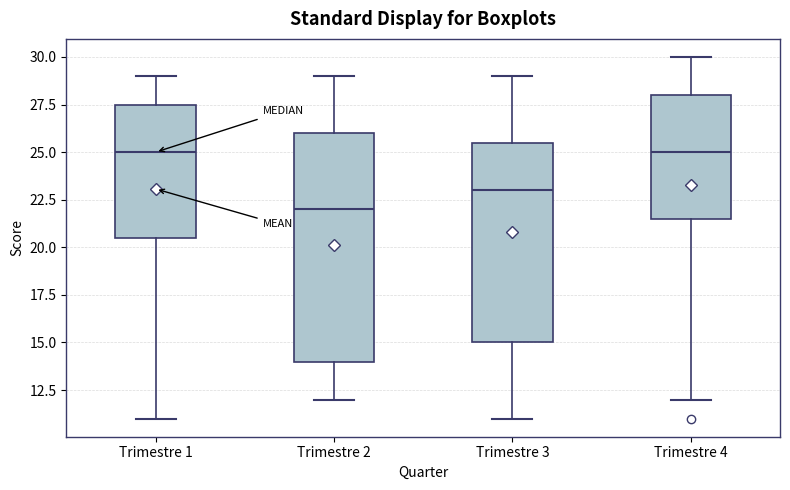

Which box has the lowest median line?

Trimestre 2